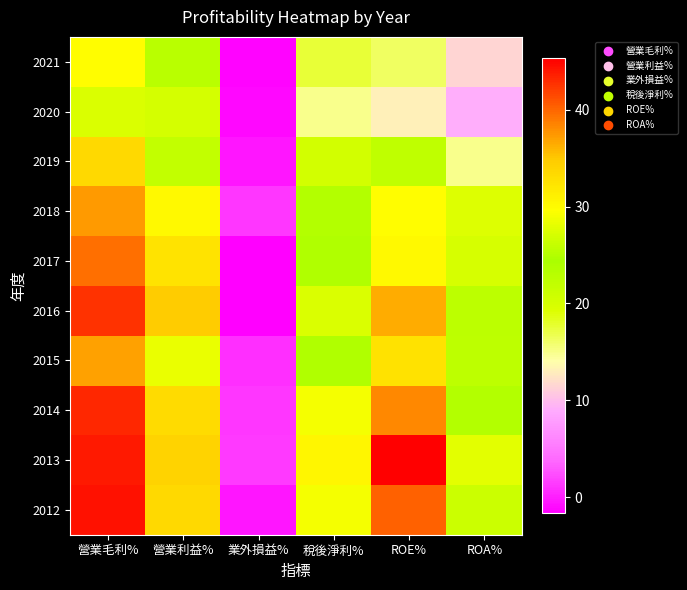

Reading left to right, transcribe all the data shown in this chart.

2021: 營業毛利%=29.8	營業利益%=22.8	業外損益%=-1.4	稅後淨利%=17.5	ROE%=16.3	ROA%=11.4
2020: 營業毛利%=27.4	營業利益%=20.0	業外損益%=-1.2	稅後淨利%=14.9	ROE%=13.1	ROA%=9.1
2019: 營業毛利%=33.5	營業利益%=26.0	業外損益%=-0.6	稅後淨利%=20.3	ROE%=22.3	ROA%=15.0
2018: 營業毛利%=37.4	營業利益%=30.1	業外損益%=1.3	稅後淨利%=25.0	ROE%=29.8	ROA%=19.2
2017: 營業毛利%=39.6	營業利益%=32.3	業外損益%=-1.7	稅後淨利%=24.8	ROE%=30.1	ROA%=19.9
2016: 營業毛利%=42.7	營業利益%=34.8	業外損益%=-1.5	稅後淨利%=27.5	ROE%=36.4	ROA%=25.6
2015: 營業毛利%=36.9	營業利益%=28.4	業外損益%=0.9	稅後淨利%=24.8	ROE%=32.6	ROA%=22.4
2014: 營業毛利%=43.1	營業利益%=33.3	業外損益%=1.1	稅後淨利%=29.1	ROE%=38.3	ROA%=25.0
2013: 營業毛利%=43.9	營業利益%=34.0	業外損益%=1.3	稅後淨利%=30.6	ROE%=45.3	ROA%=28.0
2012: 營業毛利%=44.3	營業利益%=33.5	業外損益%=-0.5	稅後淨利%=29.0	ROE%=40.3	ROA%=26.5